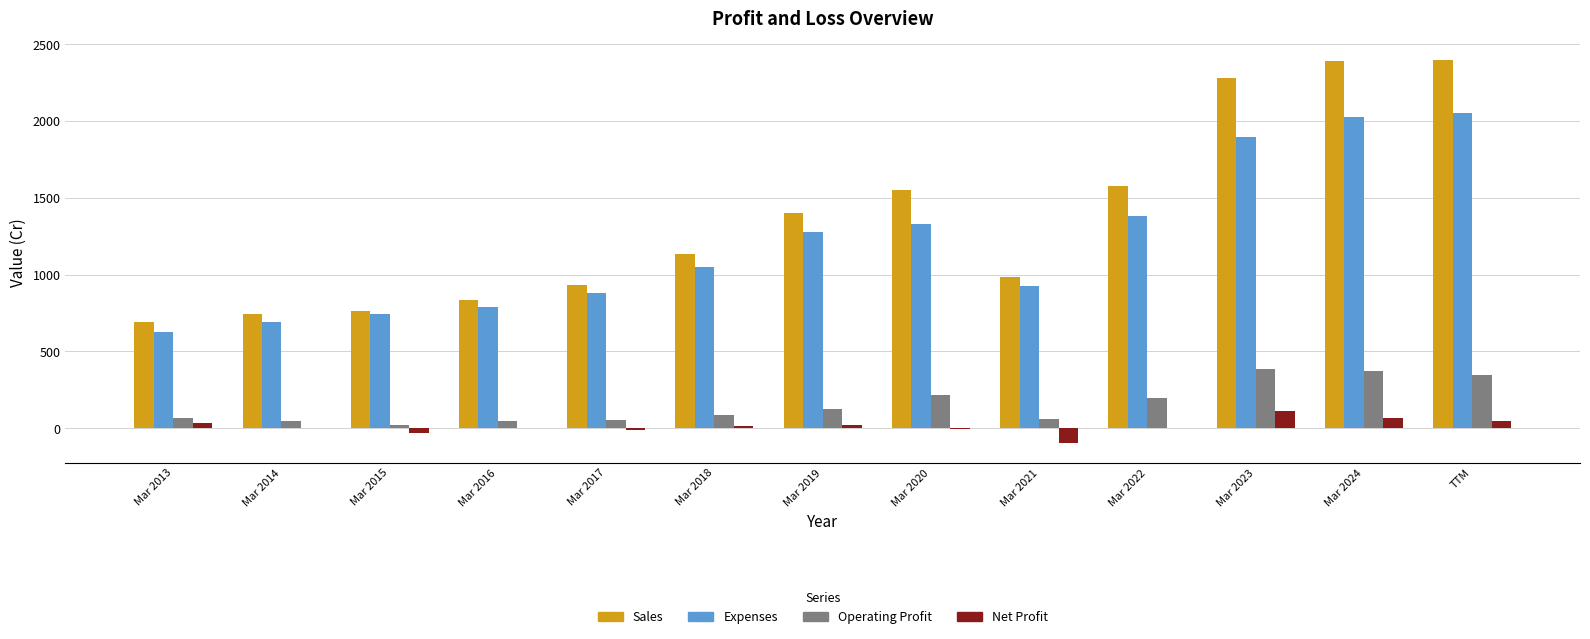

Which series has the largest total across all categories?

Sales